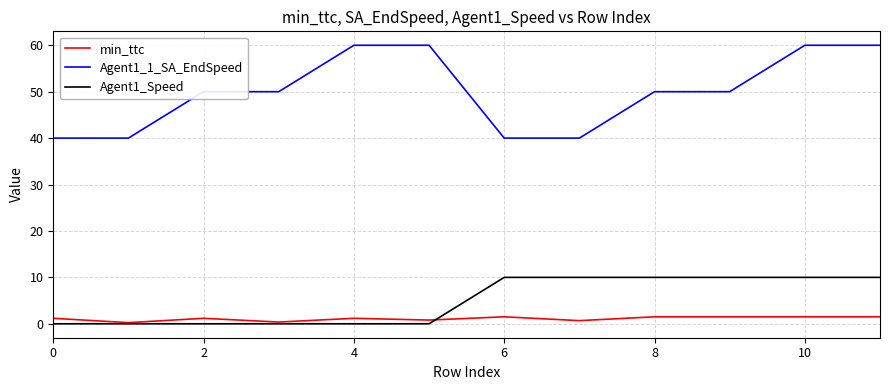

Which series has the widest spread of values?

Agent1_1_SA_EndSpeed